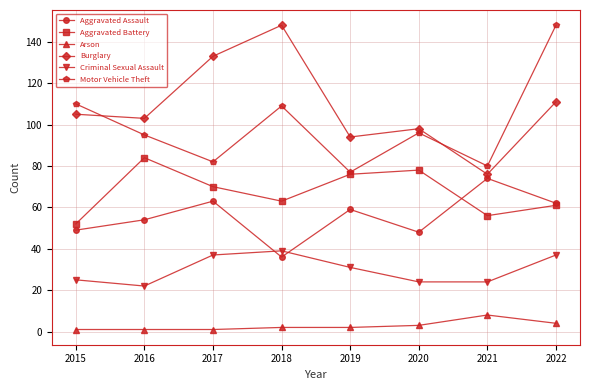

The Arson series shows 3 at 2020. True or false?

True